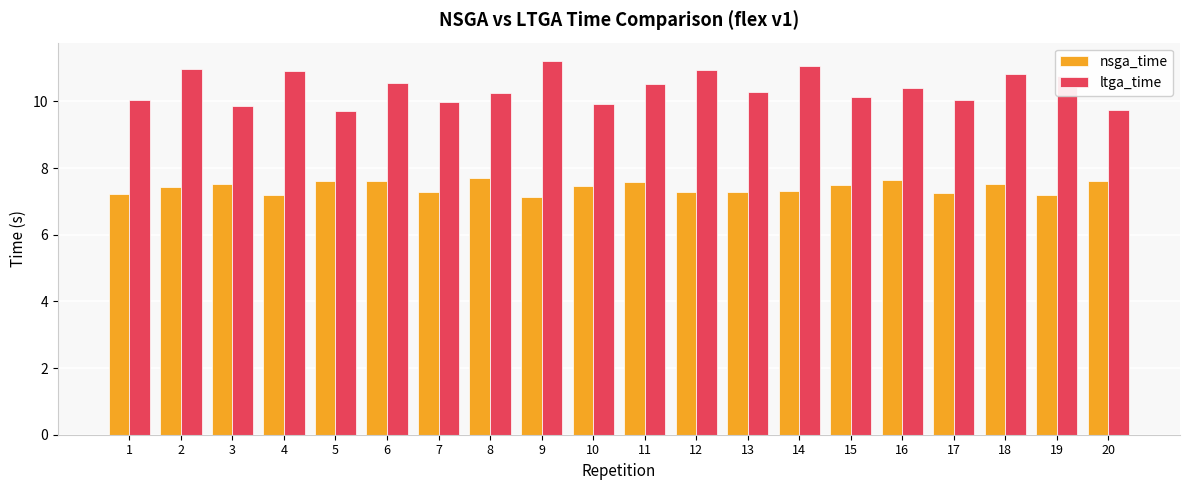

What is the difference between the second highest and minimum values in the ltga_time series?

1.4